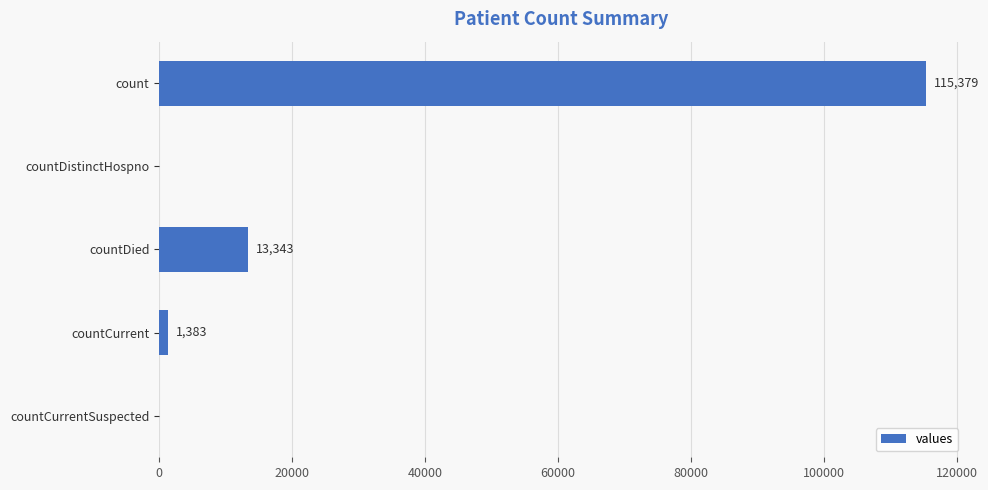

Reading top to bottom, transcribe all the data shown in this chart.

count=115379	countDistinctHospno=0	countDied=13343	countCurrent=1383	countCurrentSuspected=0